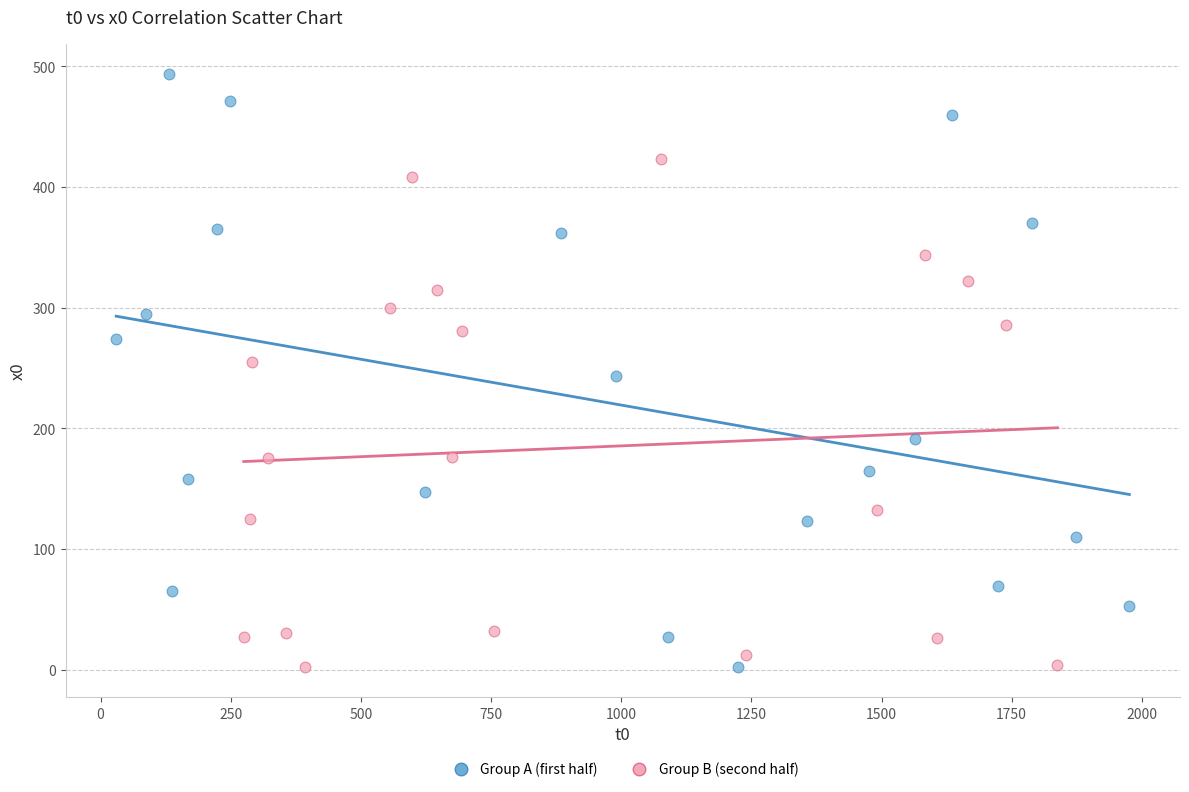

Which series reaches the maximum Y coordinate?

Group A (first half)